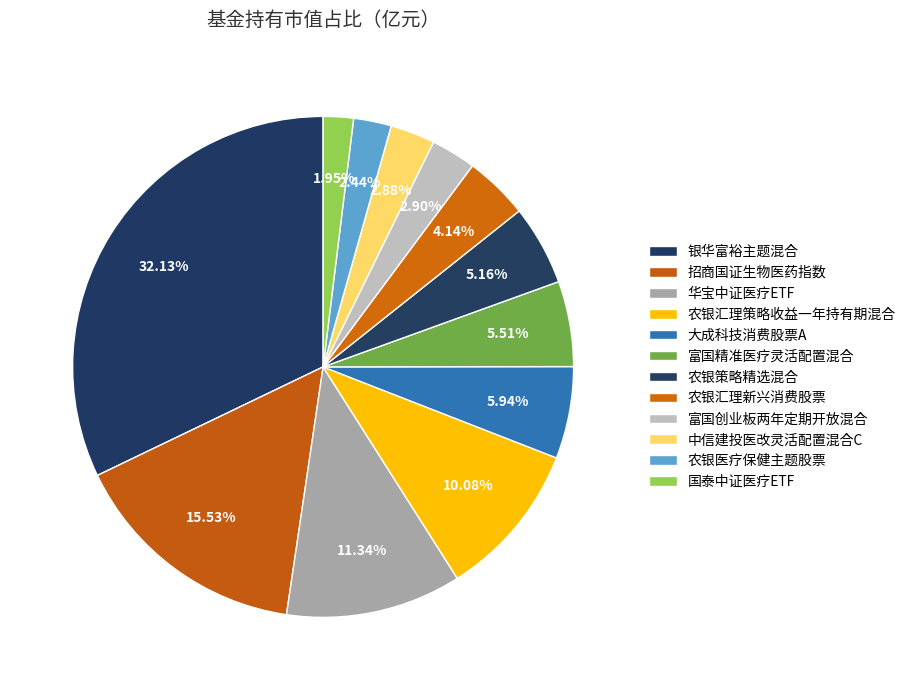

How many segments does this pie chart have?

12